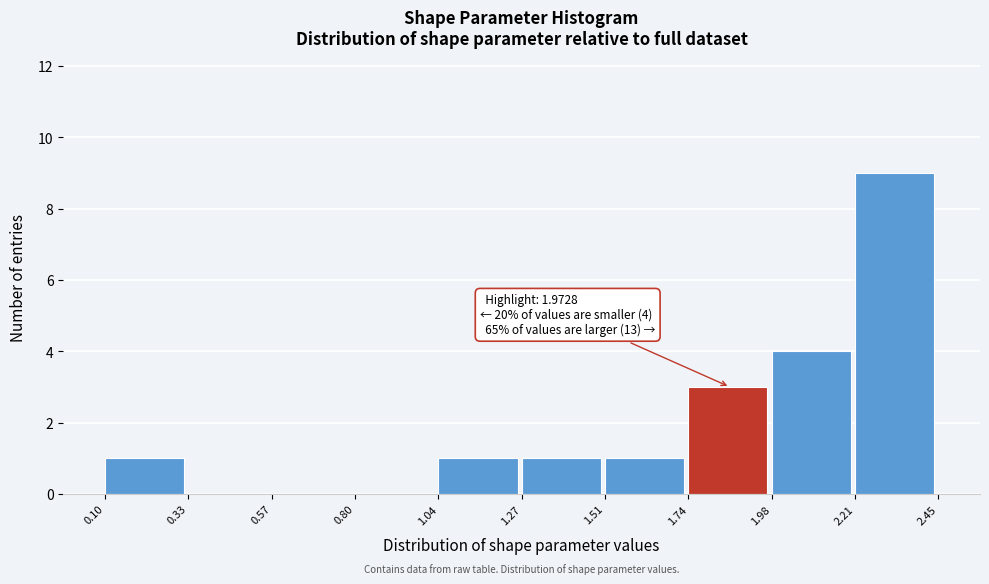

Which range on the x-axis has the tallest bar?

2.21 to 2.45